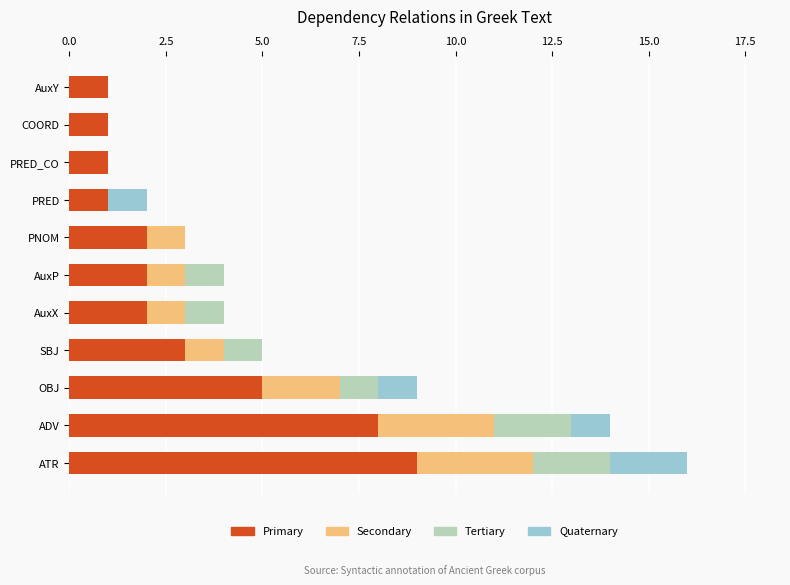

What is the sum of all Primary values?

35